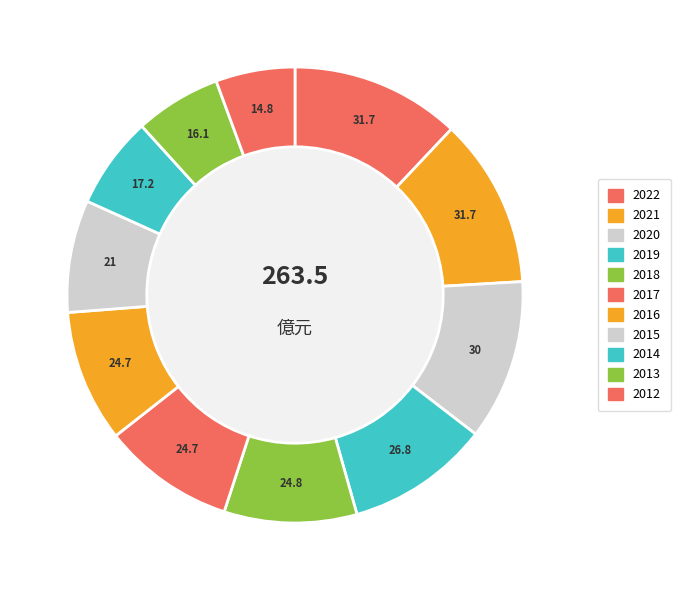

To the nearest percent, what is the combined percentage of 2020 and 2016?

21%